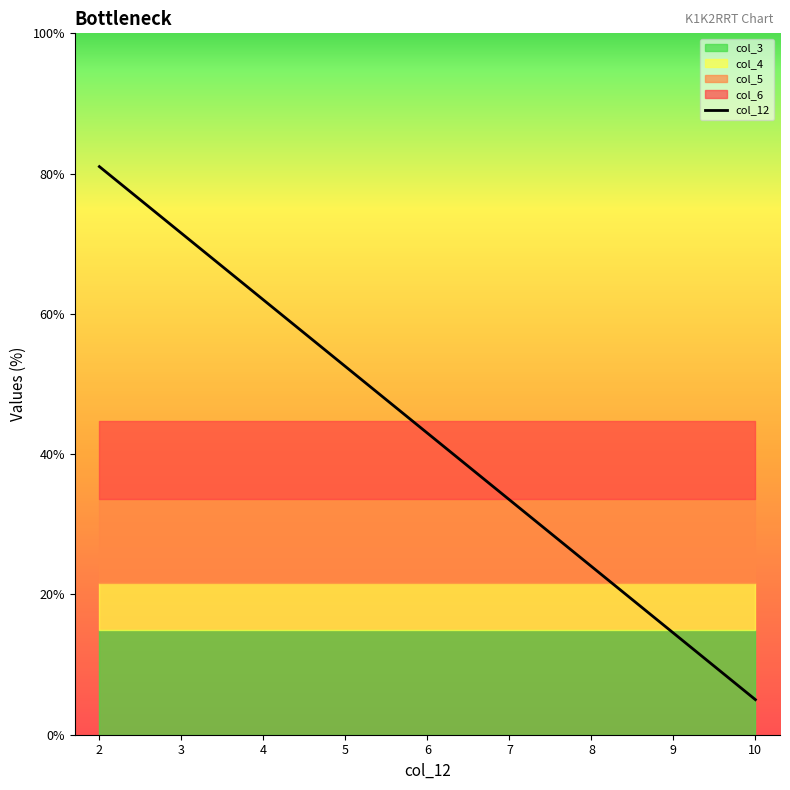

What is the approximate value at 9?

14.5